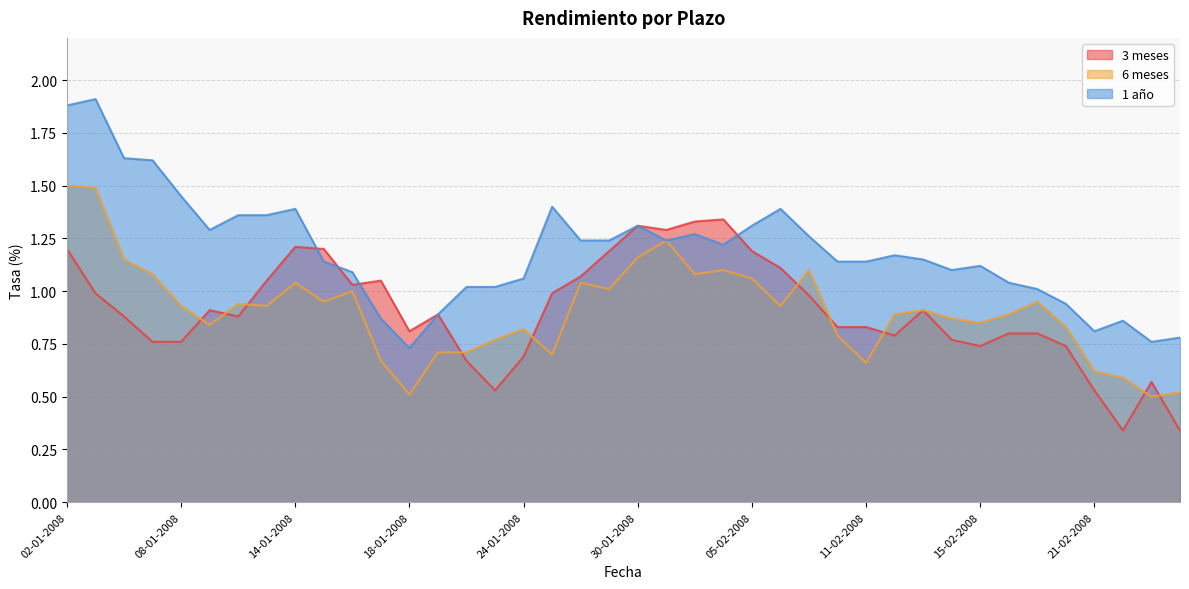

List the series in order of their peak value, lowest first.

3 meses, 6 meses, 1 año